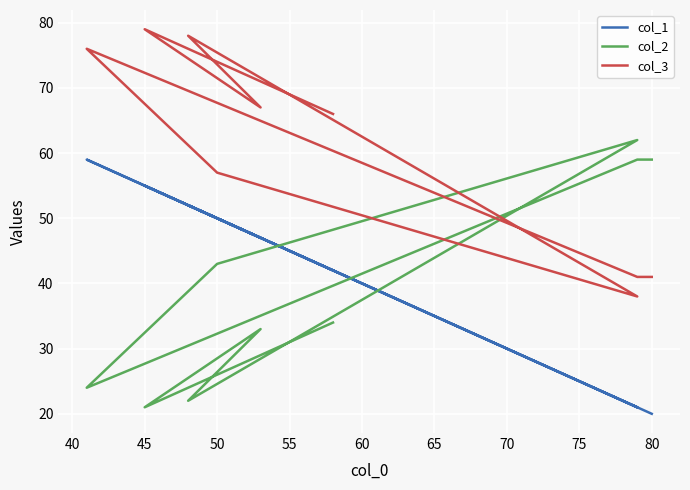

How many lines are shown in the chart?

3